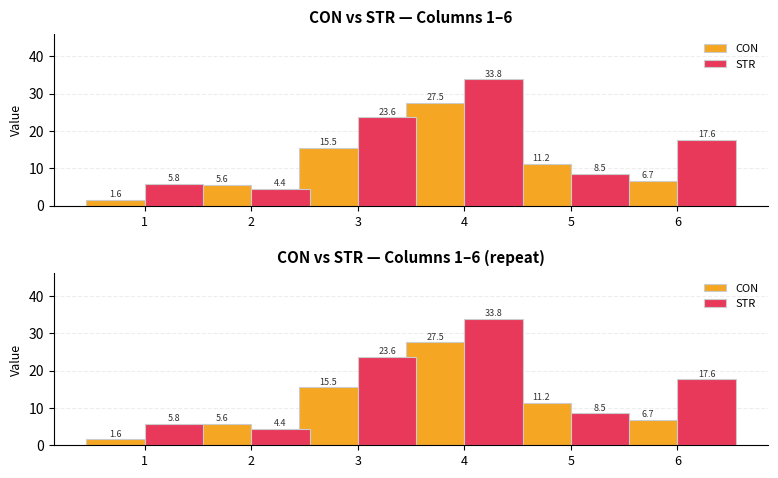

Reading left to right, extract all data points from this chart.

CON: 1.6	5.6	15.5	27.5	11.2	6.7
STR: 5.8	4.4	23.6	33.8	8.5	17.6